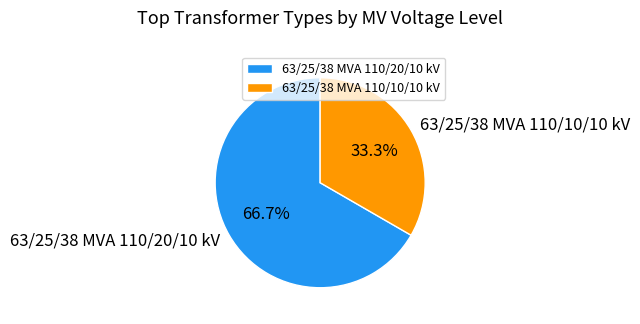

How many slices are in this pie chart?

2